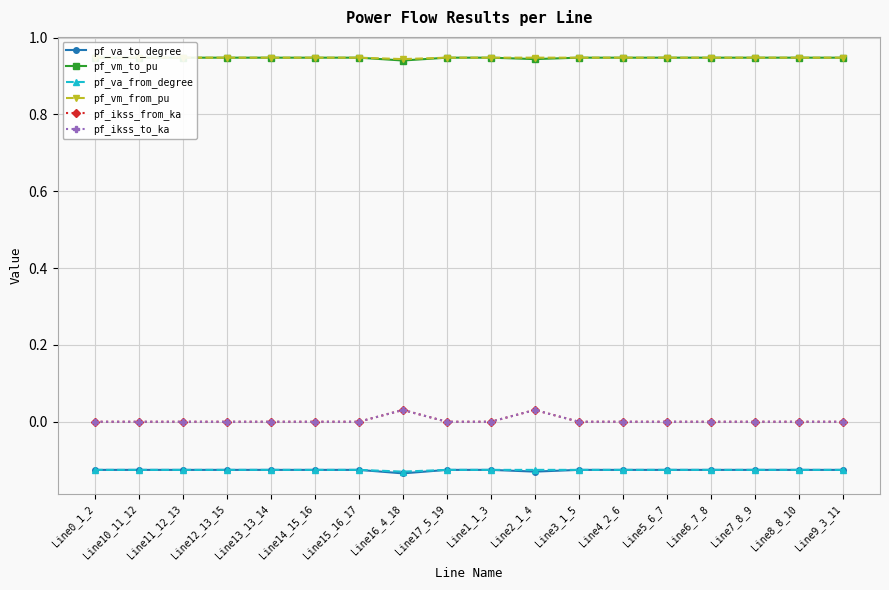

Which has a higher value, Line5_6_7 or Line15_16_17?

Line15_16_17